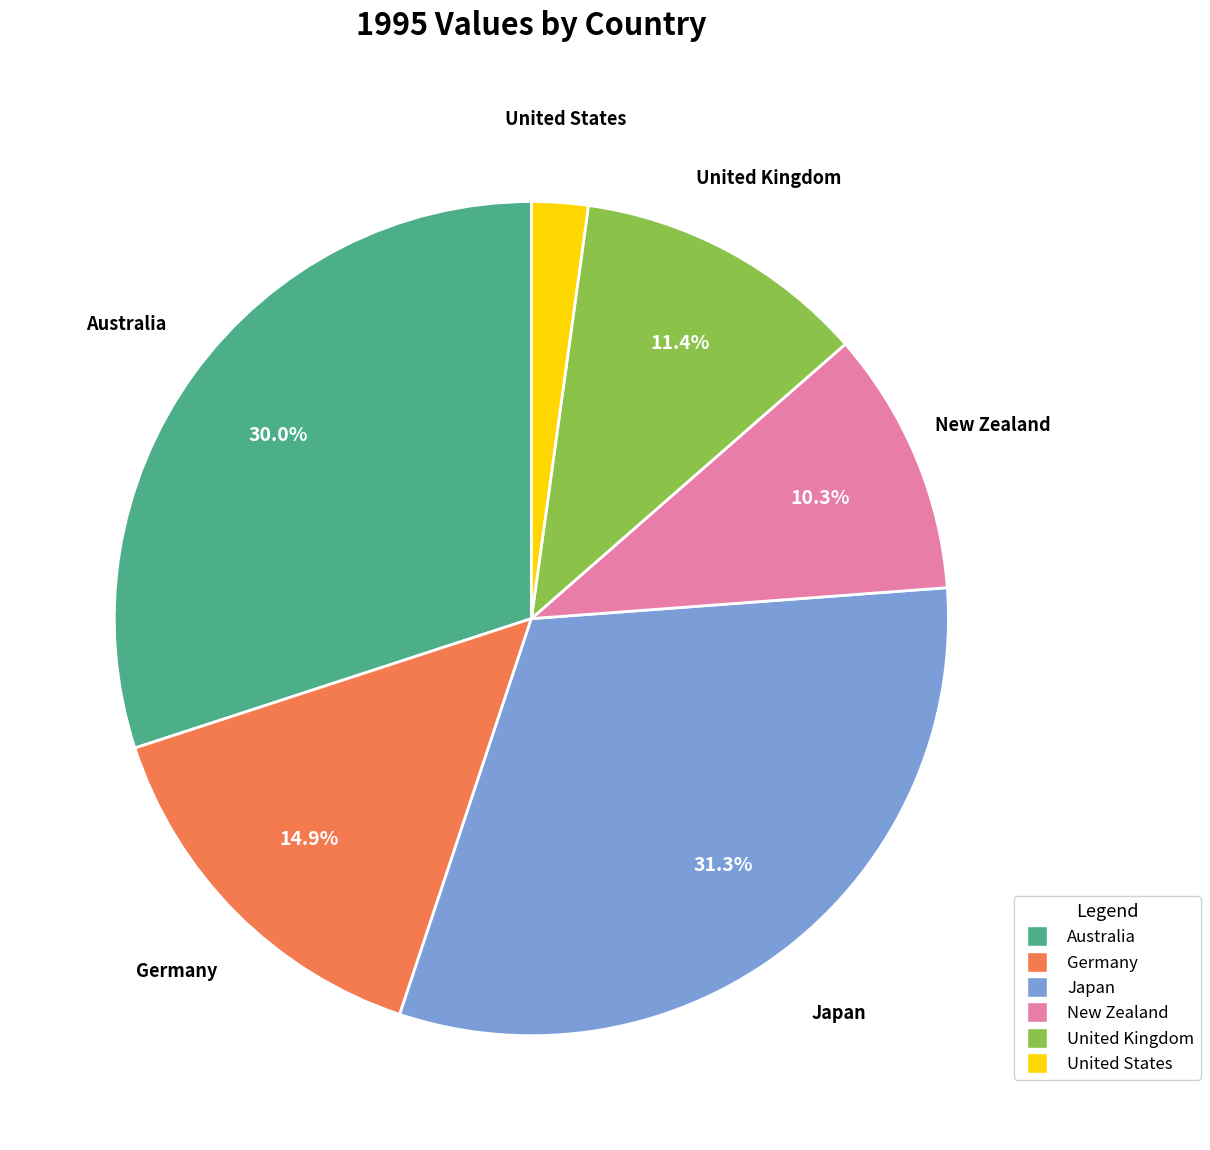

Combined, do United Kingdom and Australia account for over 50%?

No